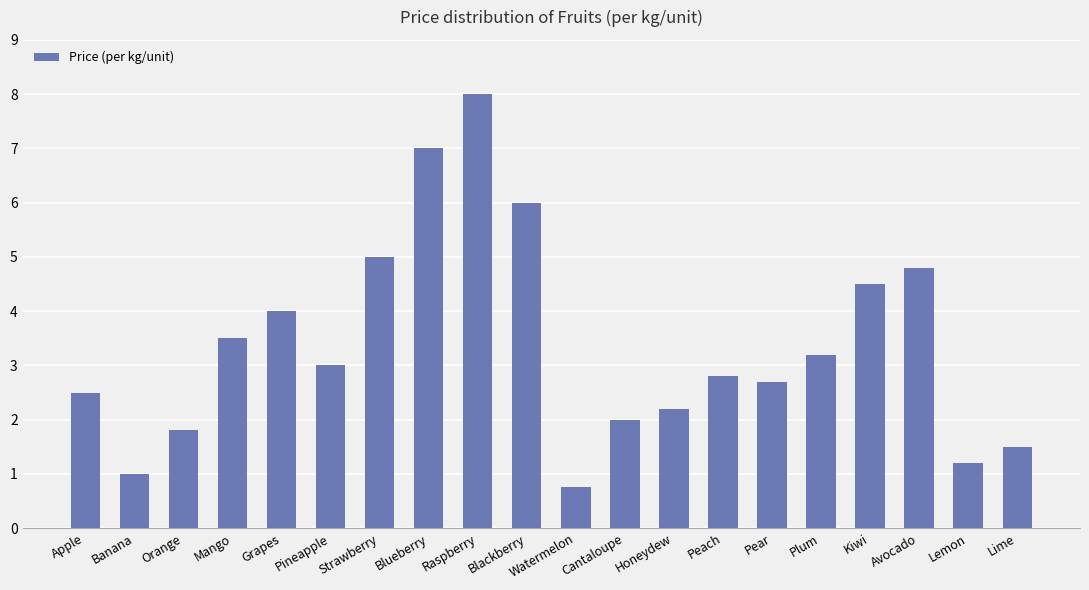

What is the value of the 19th bar from the left?

1.2